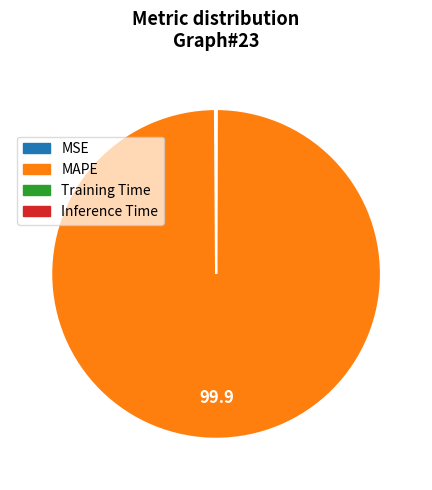

Which category has the biggest portion of the pie?

MAPE